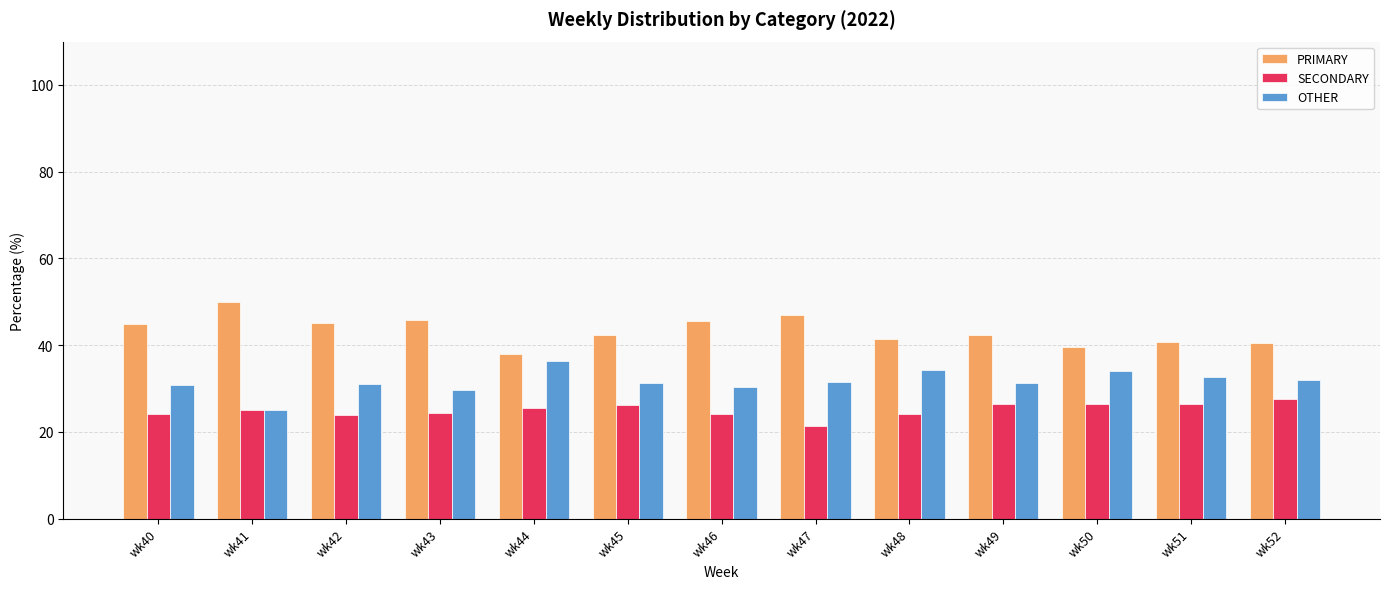

What is the spread (max minus min) of values at wk46?

21.4